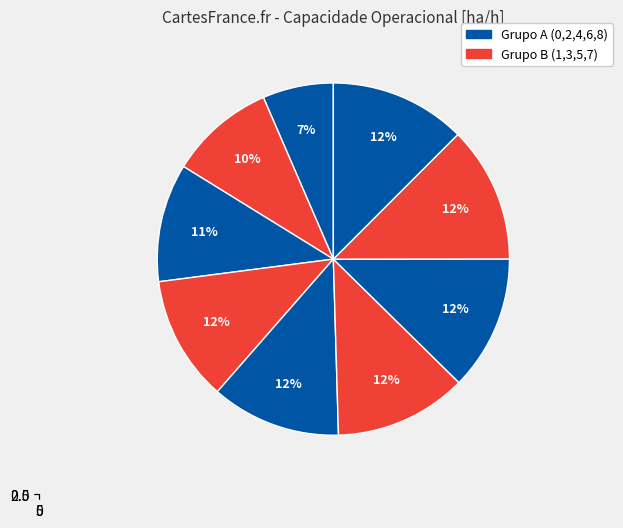

Is there a majority slice in this chart?

No